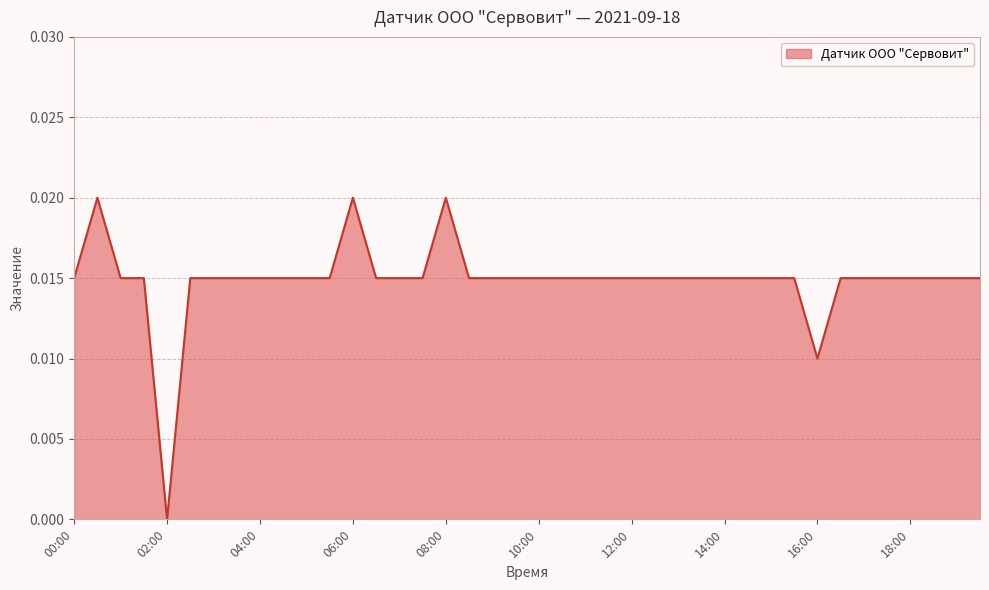

At which category does the chart reach its minimum across all series?

02:00